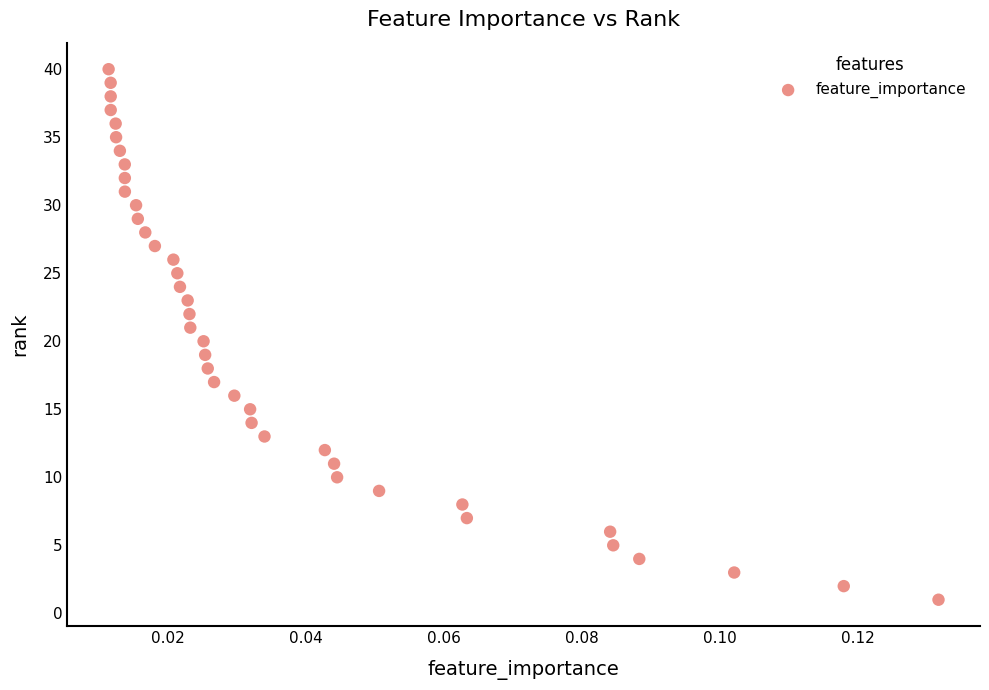

What is the range of Y values (max minus min)?

39